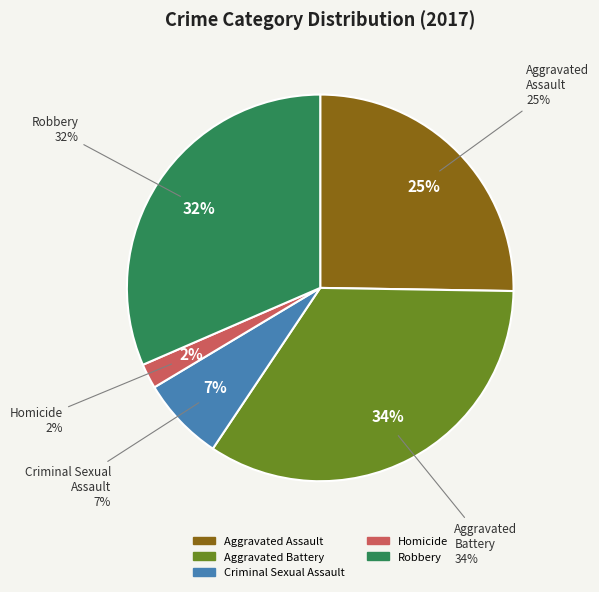

Count the number of slices in the pie.

5